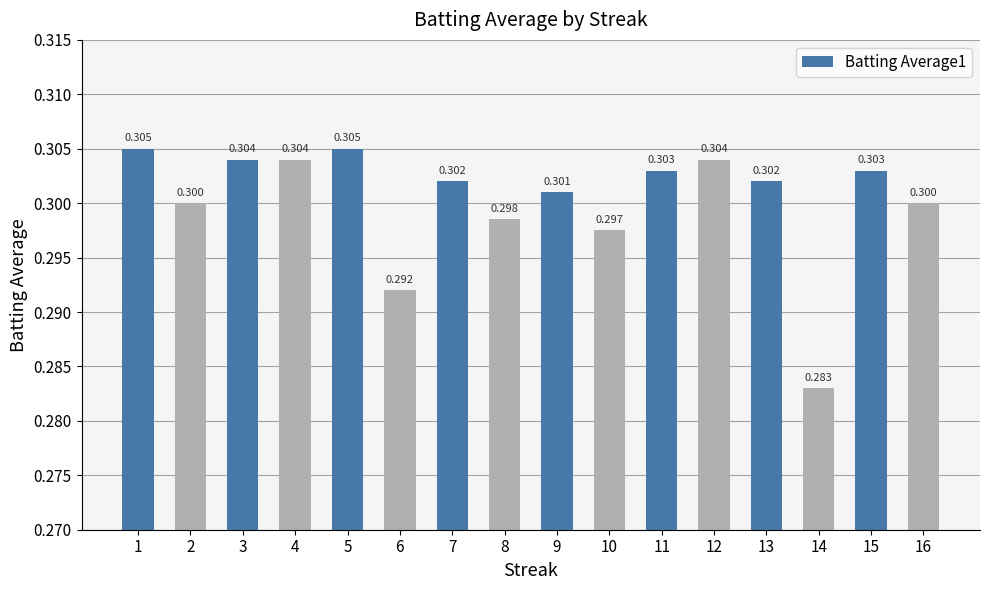

Rank the categories by value from lowest to highest.

14, 6, 10, 8, 2, 16, 9, 7, 13, 11, 15, 3, 4, 12, 1, 5